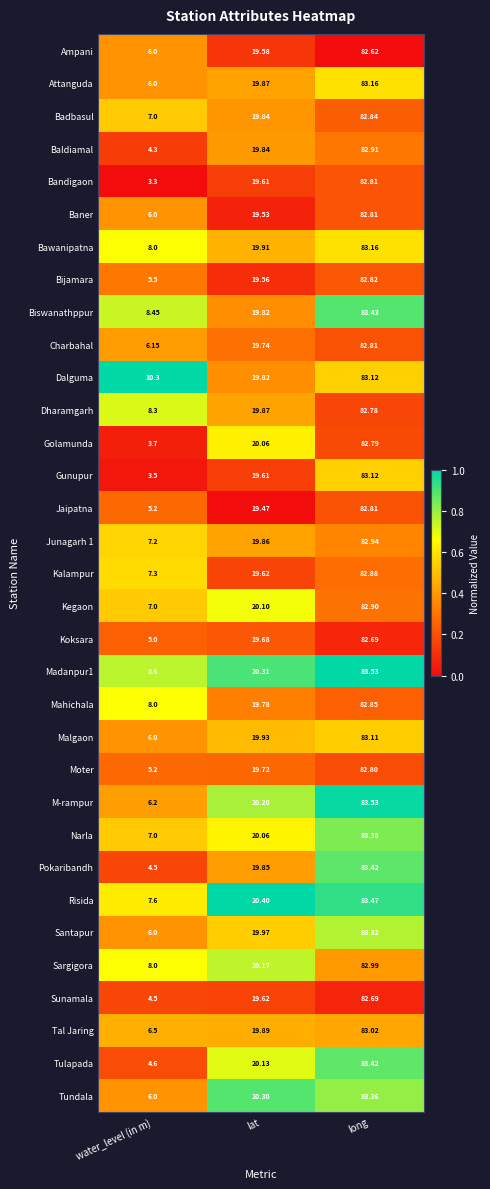

List the labels in order of Ampani value, largest first.

long, lat, water_level (in m)